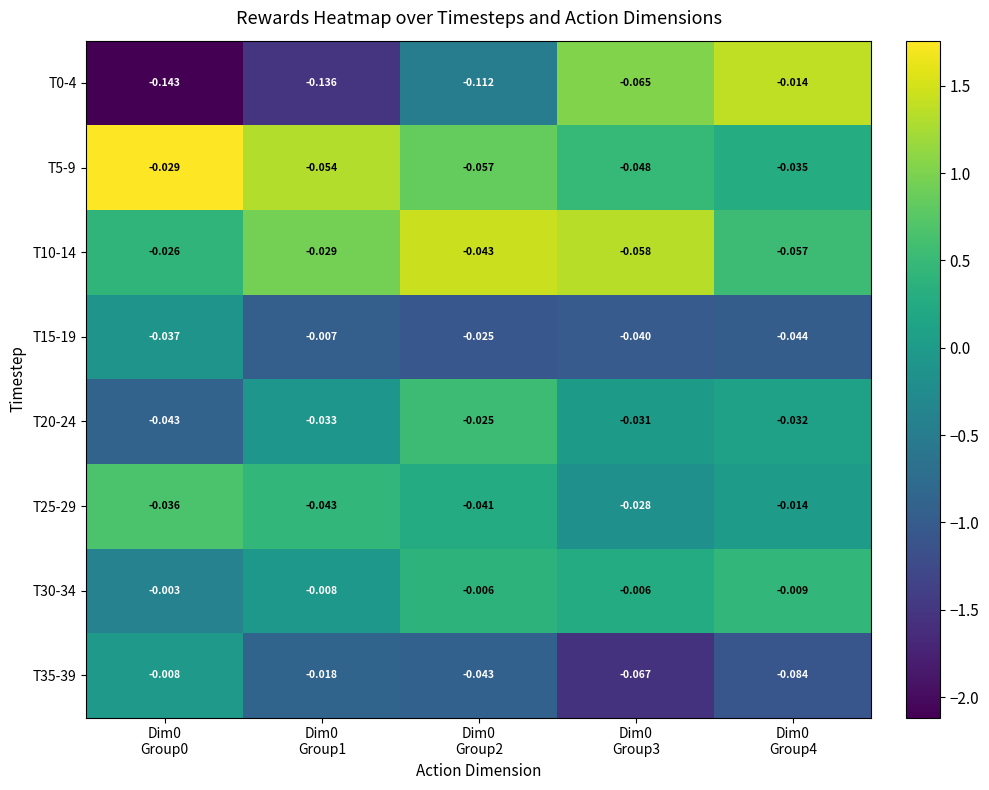

What is the difference between the T0-4 values at Dim0 Group3 and Dim0 Group1?

2.6